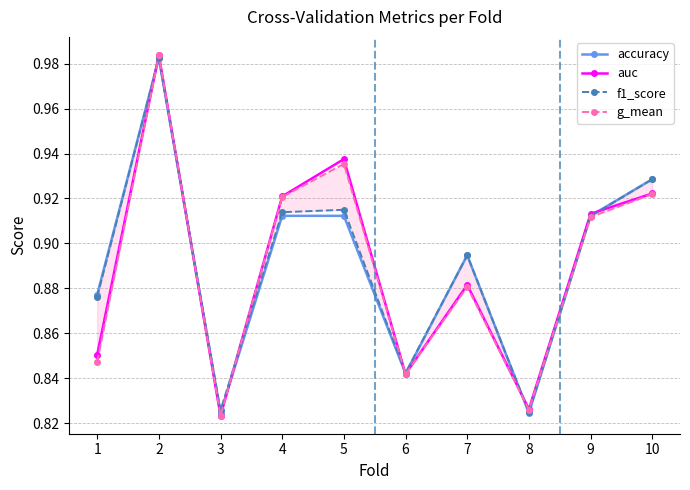

Reading right to left, what are all the values shown in this chart?

accuracy: 0.9	0.9	0.8	0.9	0.8	0.9	0.9	0.8	1.0	0.9
auc: 0.9	0.9	0.8	0.9	0.8	0.9	0.9	0.8	1.0	0.9
f1_score: 0.9	0.9	0.8	0.9	0.8	0.9	0.9	0.8	1.0	0.9
g_mean: 0.9	0.9	0.8	0.9	0.8	0.9	0.9	0.8	1.0	0.8